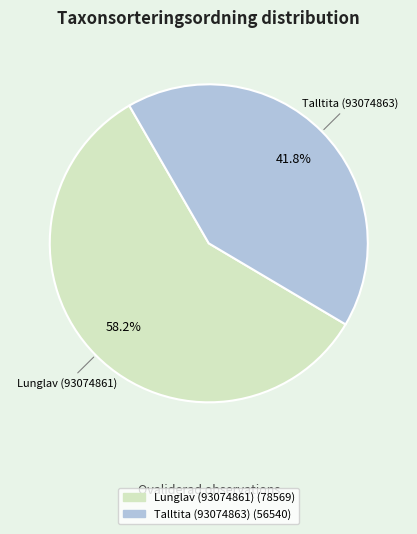

To the nearest percent, what is the difference between the Talltita (93074863) and Lunglav (93074861) slice percentages?

16%